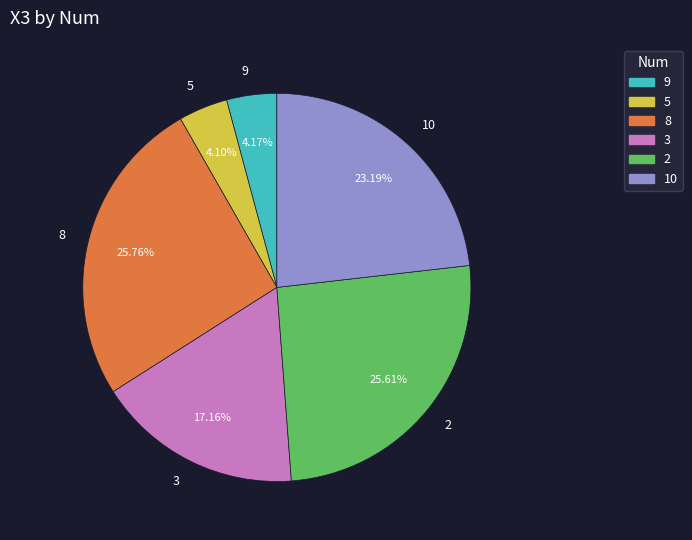

The 9 slice represents 4% of the pie. True or false?

True